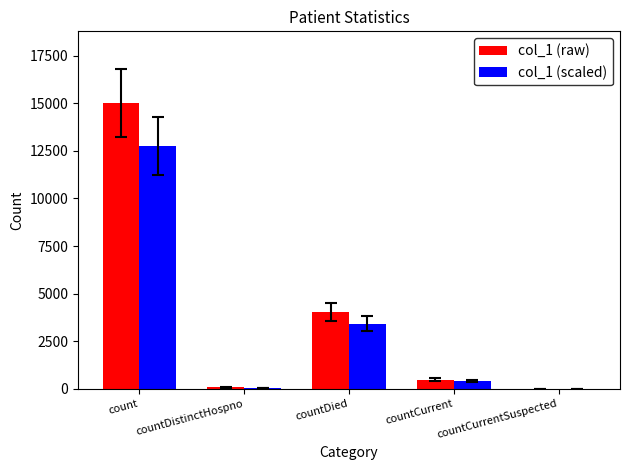

Which series has the largest total across all categories?

col_1 (raw)